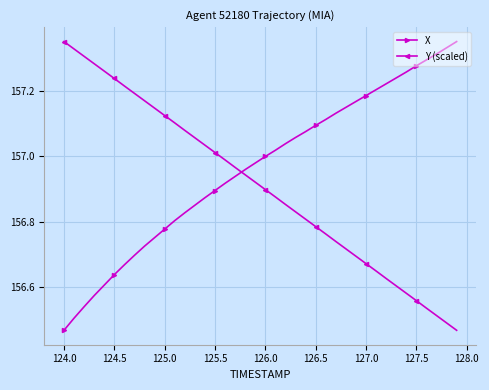

What is the difference between the maximum and minimum values in the X series?

0.9